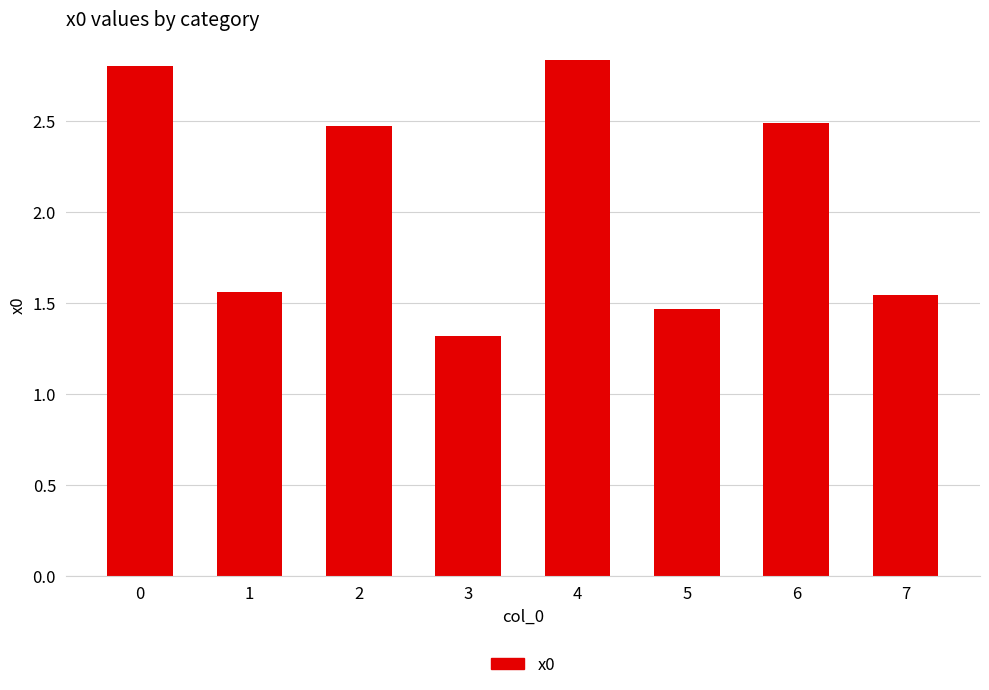

Does the chart contain stacked bars?

No